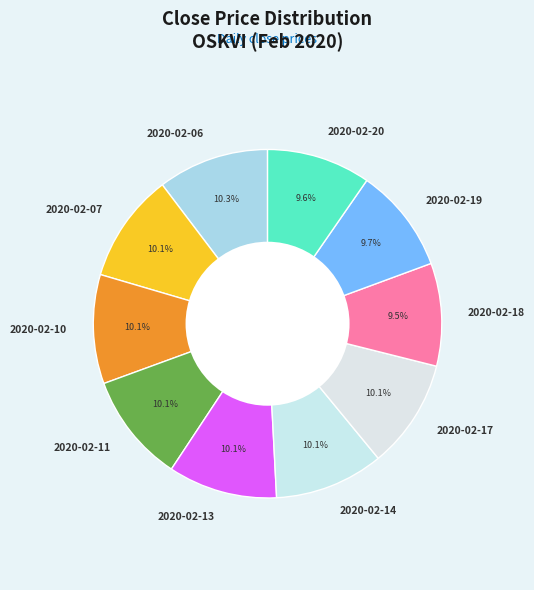

What portion of the pie excludes 2020-02-10?

89.9%